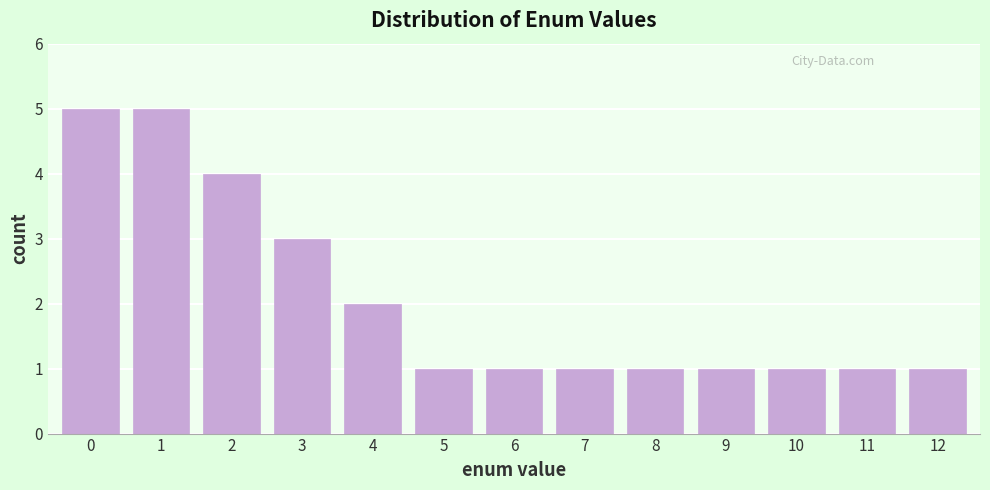

Reading right to left, what are all the values shown in this chart?

12=1	11=1	10=1	9=1	8=1	7=1	6=1	5=1	4=2	3=3	2=4	1=5	0=5